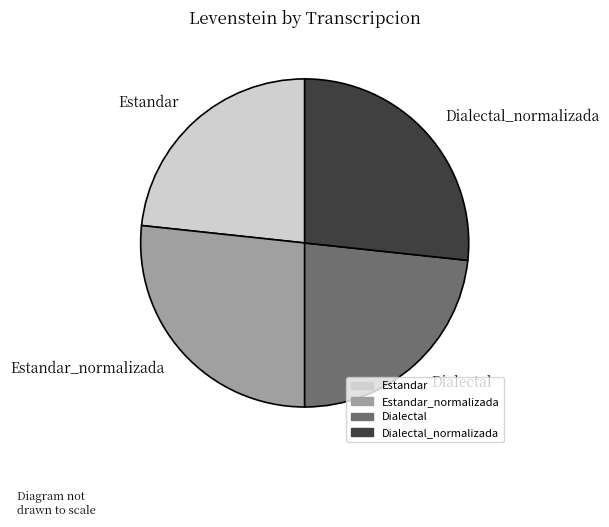

Does Dialectal account for over 50% of the chart?

No